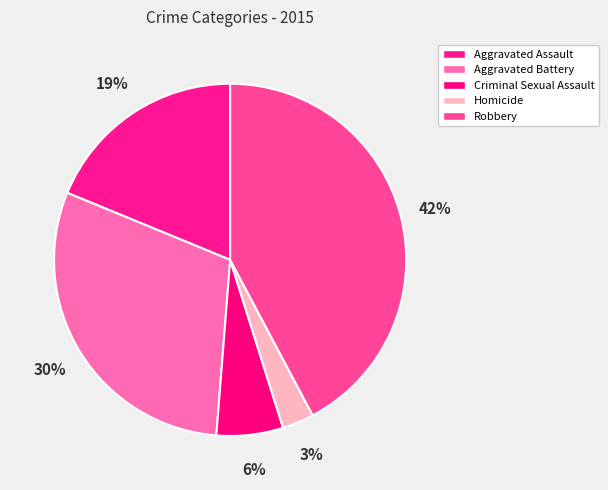

Is it true that Robbery is 56% of the pie?

False